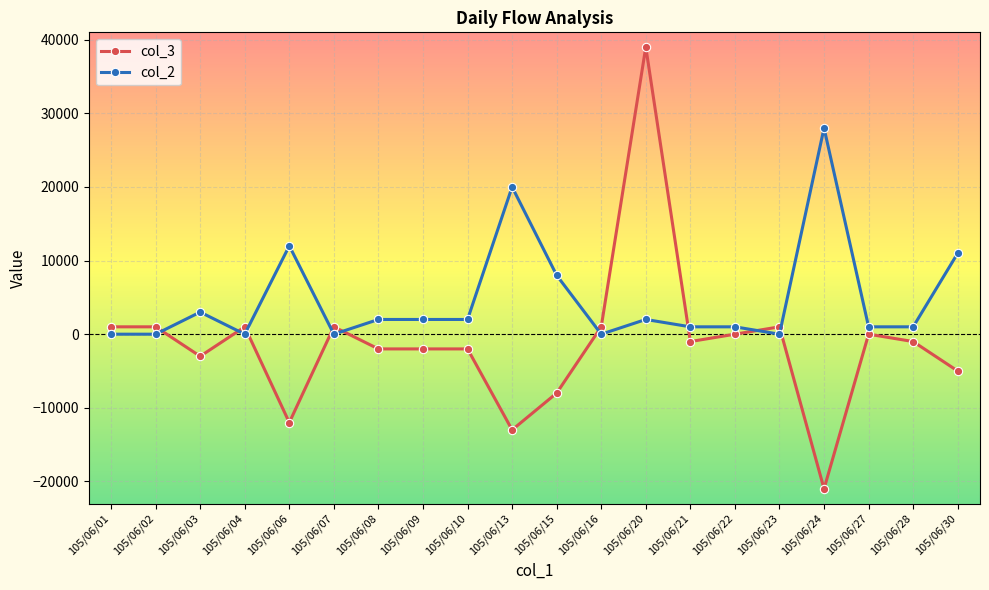

Where is col_2 nearest to the value 14000?

105/06/06